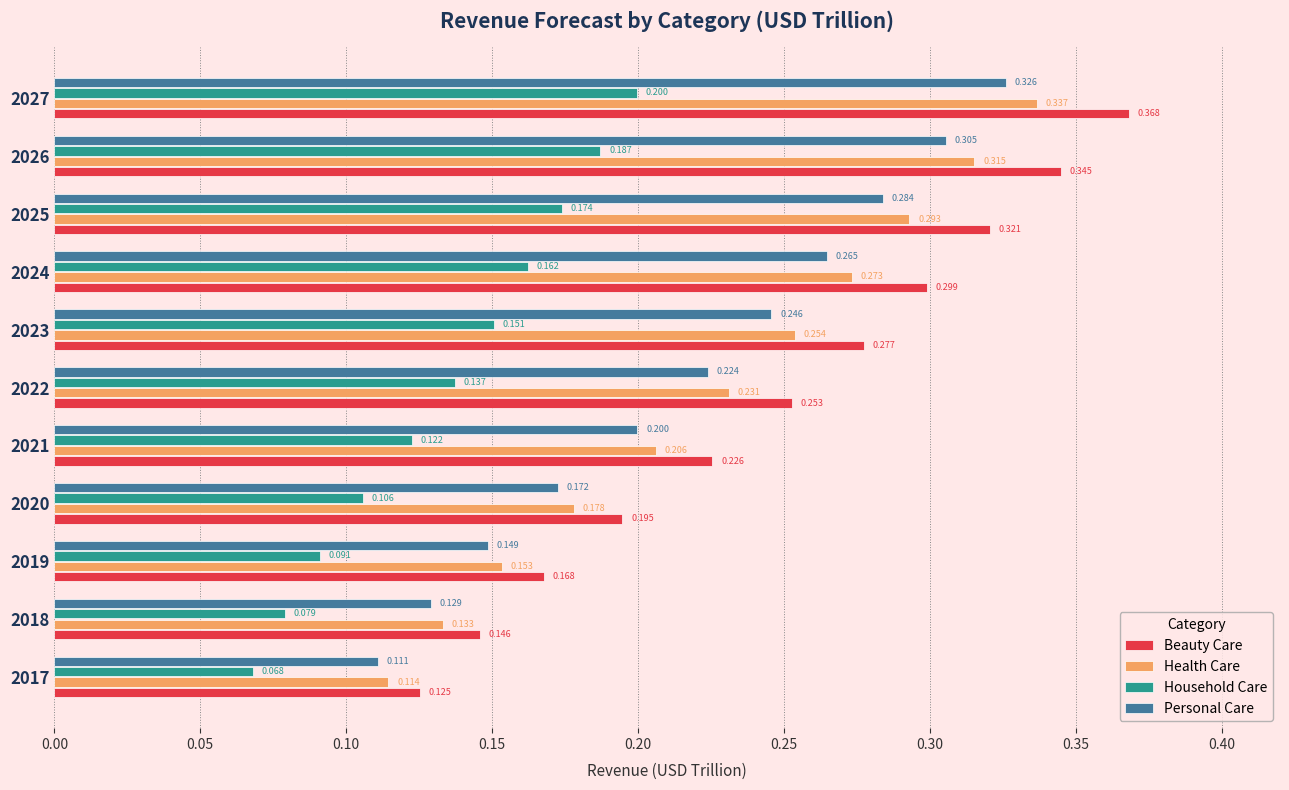

Which series has the largest total across all categories?

Beauty Care